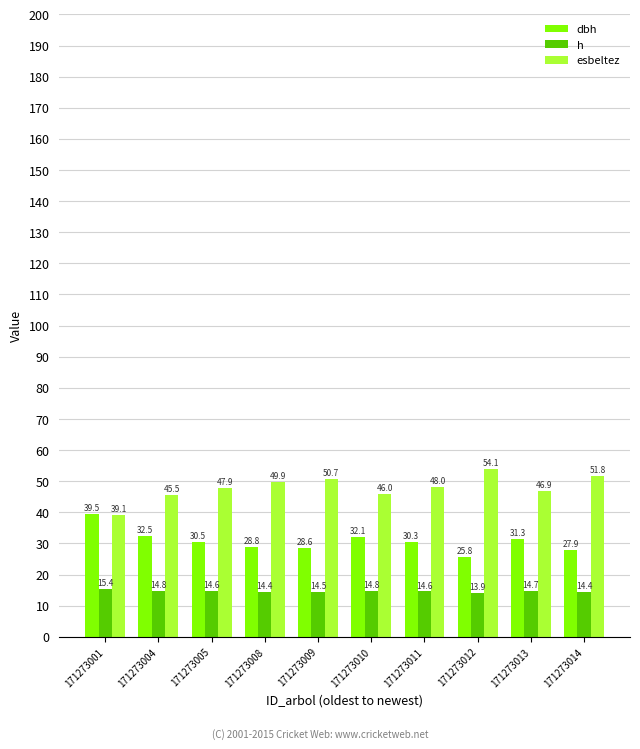

Which category has the lowest value in the dbh series?

171273012